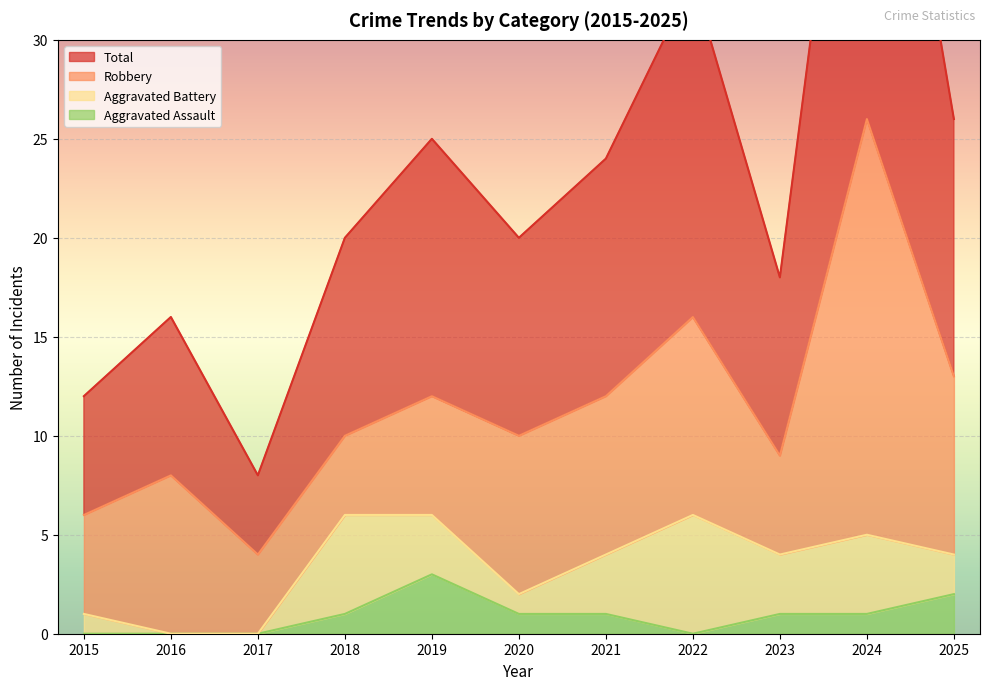

Rank the categories by Aggravated Assault value from highest to lowest.

2019, 2025, 2018, 2020, 2021, 2023, 2024, 2015, 2016, 2017, 2022